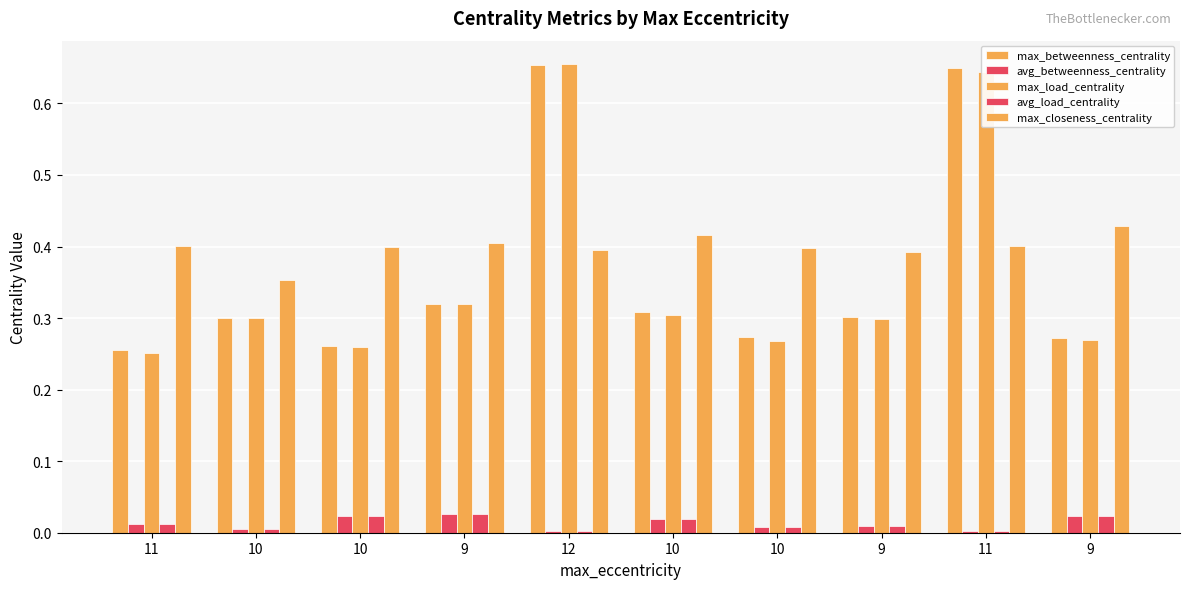

Which label corresponds to the smallest value in the chart?

11